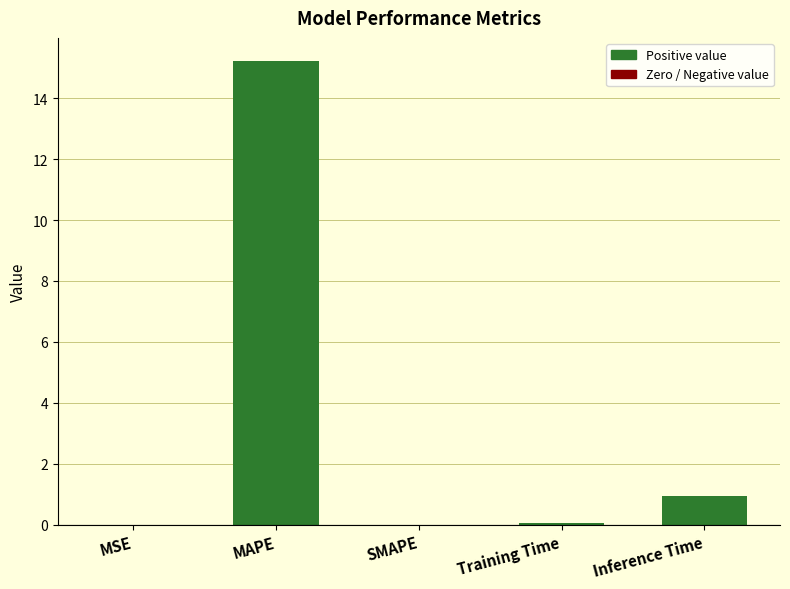

What is the average value?

3.2